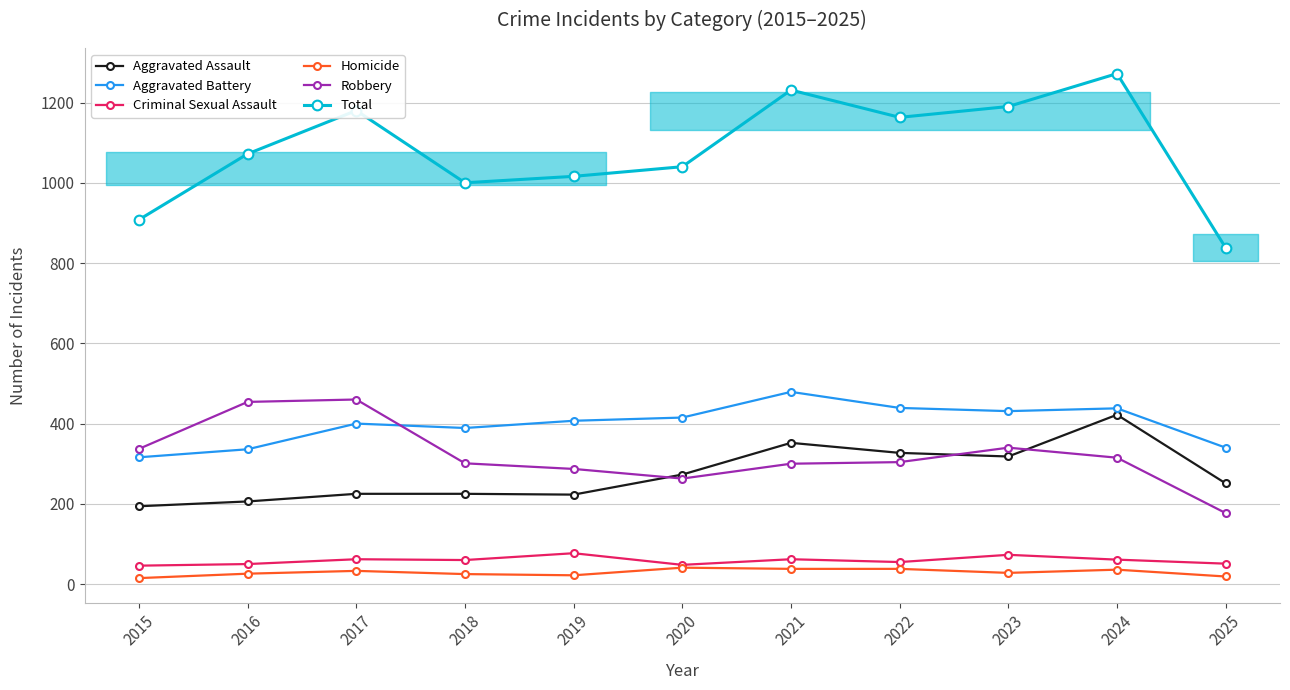

Reading right to left, transcribe all the data shown in this chart.

Aggravated Assault: 251	422	318	327	352	273	223	225	225	206	194
Aggravated Battery: 340	438	431	439	479	415	407	389	400	336	316
Criminal Sexual Assault: 51	61	73	55	62	48	77	60	62	50	46
Homicide: 19	36	28	38	38	41	22	25	33	26	15
Robbery: 177	315	340	304	300	263	287	301	460	454	337
Total: 838	1272	1190	1163	1231	1040	1016	1000	1180	1072	908